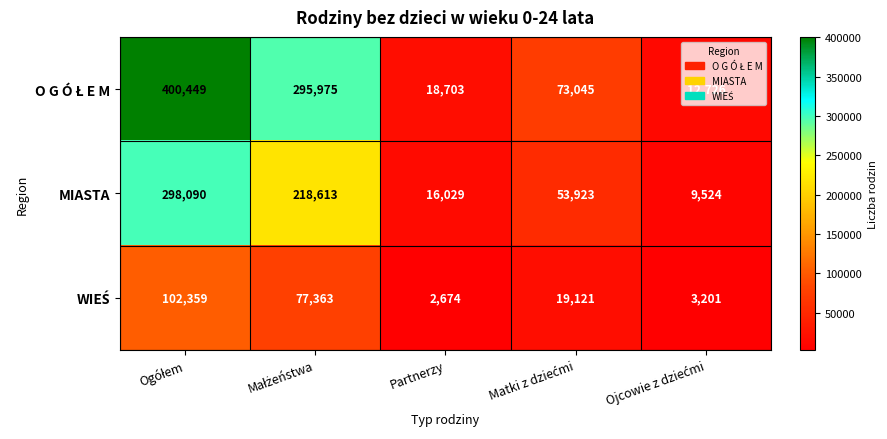

How many data points does each series have?

5